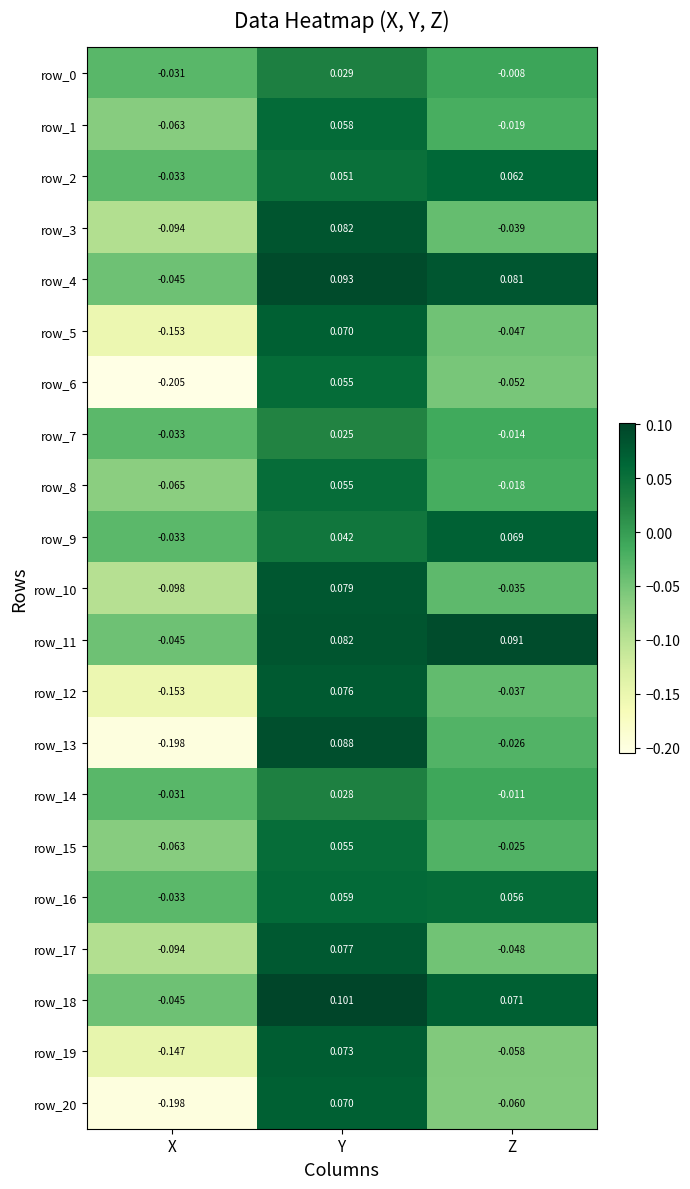

At which category does the chart reach its minimum across all series?

X